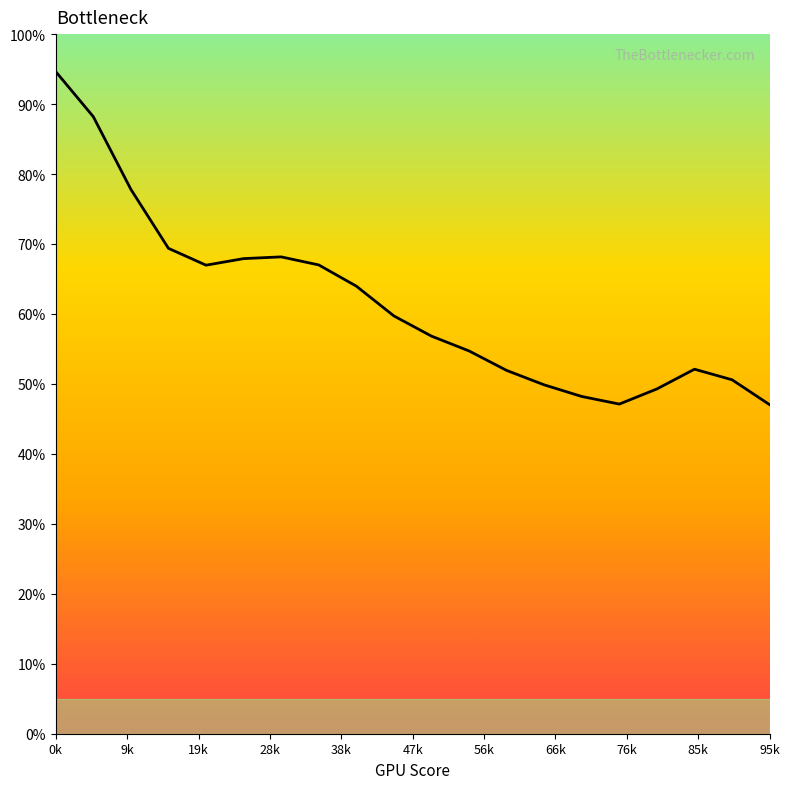

What is the maximum value shown in the chart?

94.6